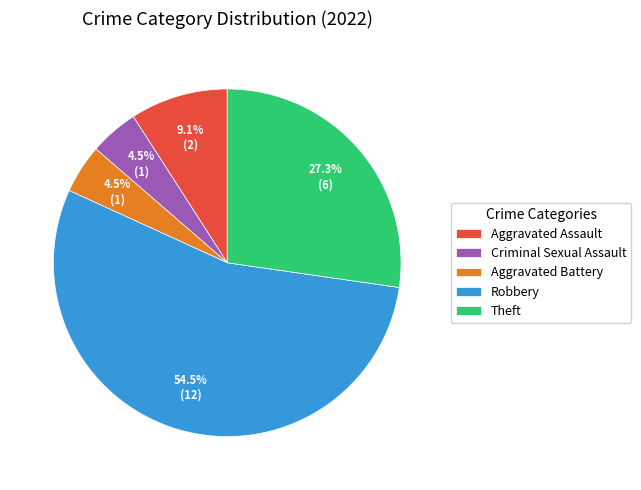

What percentage is NOT represented by Theft?

72.7%